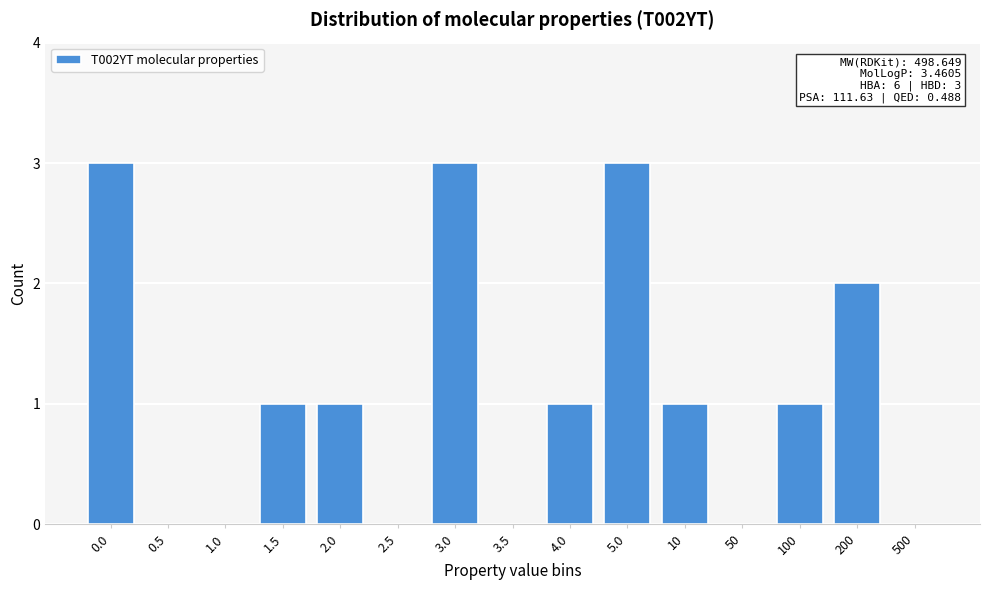

Reading left to right, what are all the values shown in this chart?

0.0=3	0.5=0	1.0=0	1.5=1	2.0=1	2.5=0	3.0=3	3.5=0	4.0=1	5.0=3	10=1	50=0	100=1	200=2	500=0